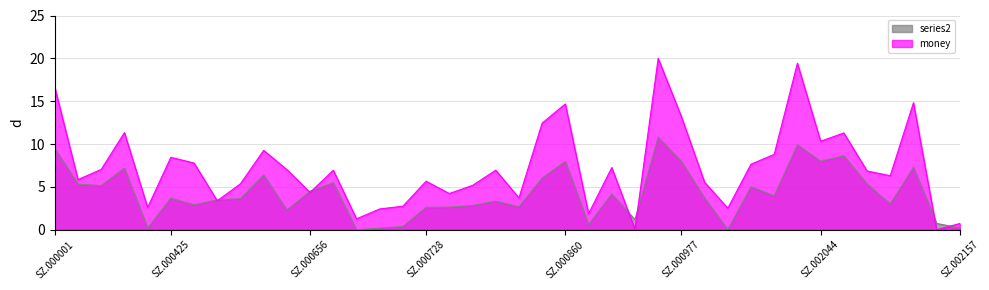

Which category has the highest value across all series?

SZ.000963